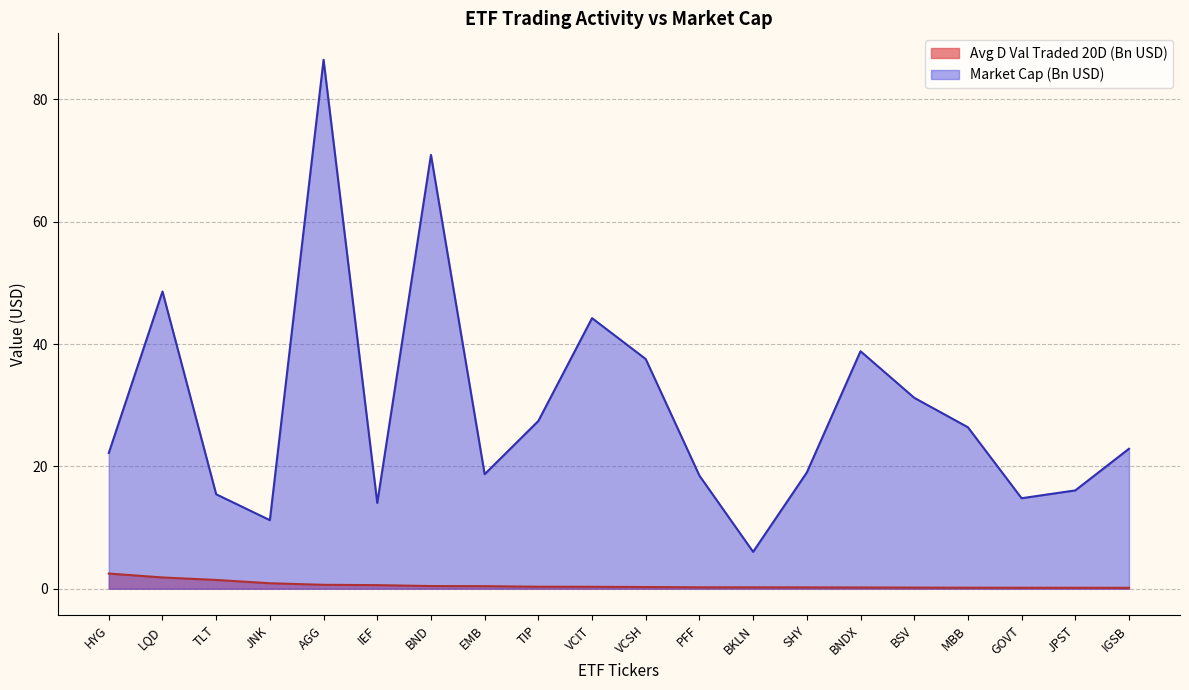

The value of Market Cap at BSV is 46.3. True or false?

False